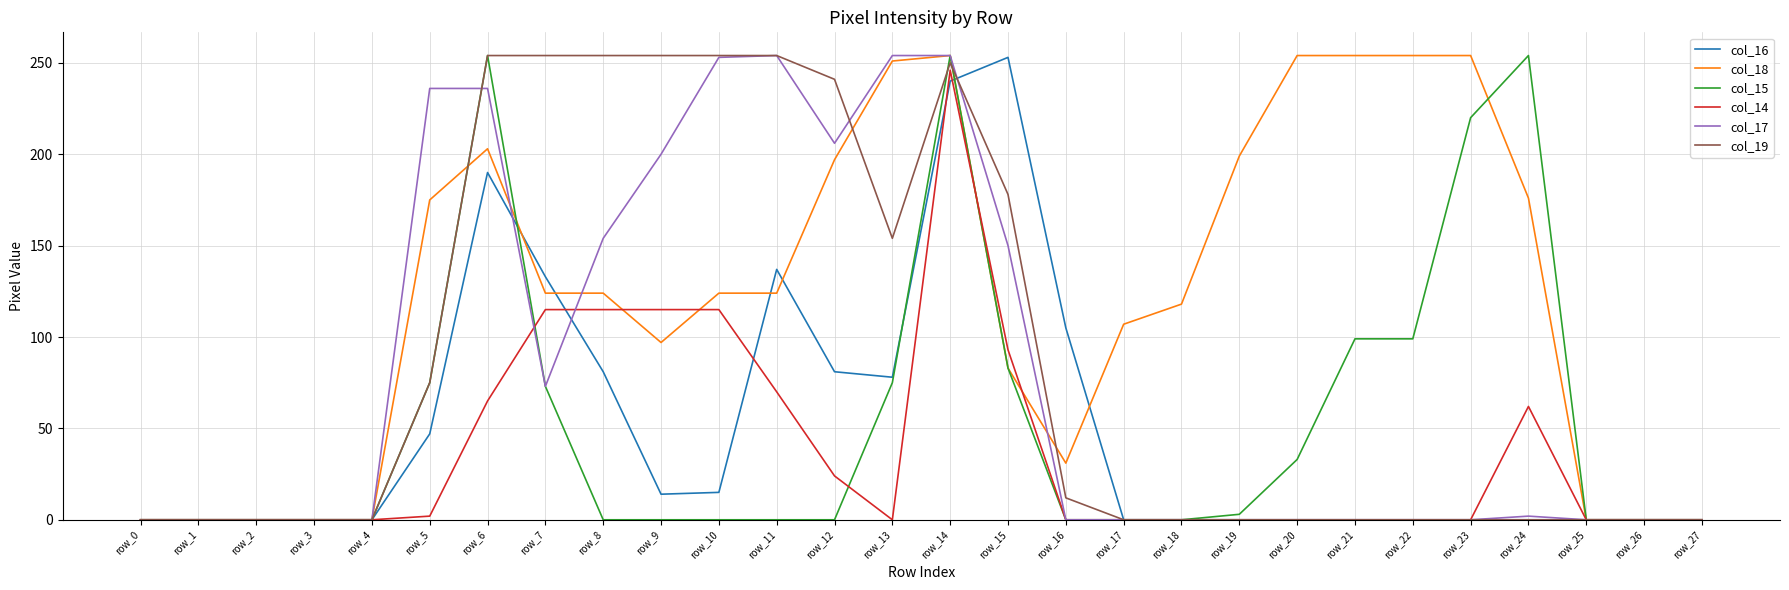

Where is col_19 nearest to the value 127?

row_13